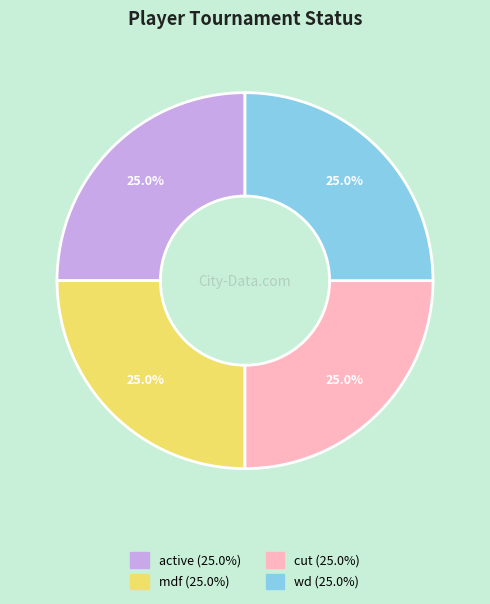

Is there a majority slice in this chart?

No